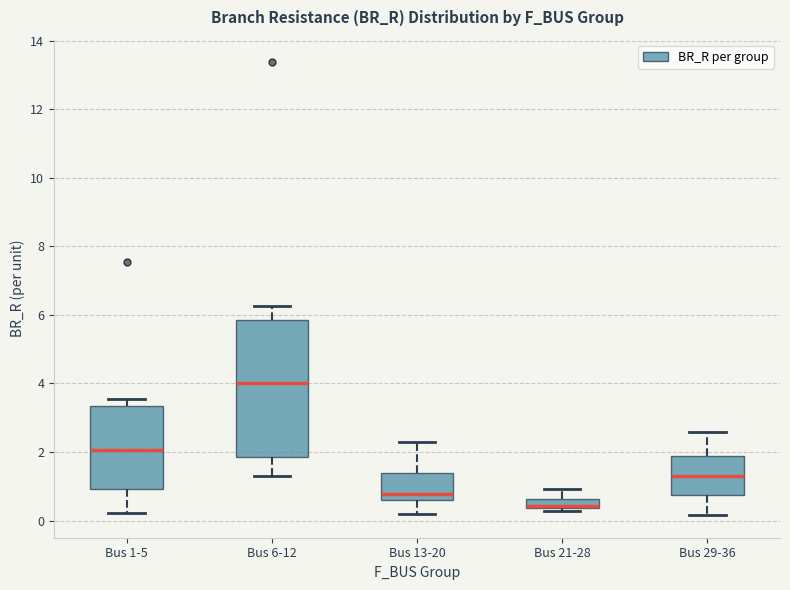

Where is the upper edge of the box for Bus 21-28 on the y-axis? The values are not printed on the chart, so give them approximately, as read against the axis.

0.6